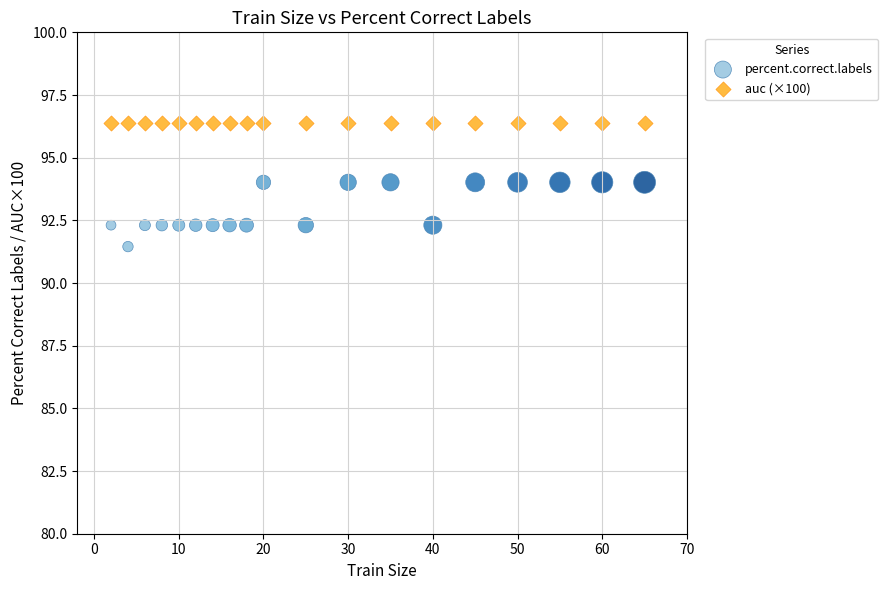

Which series reaches the minimum Y coordinate?

percent.correct.labels